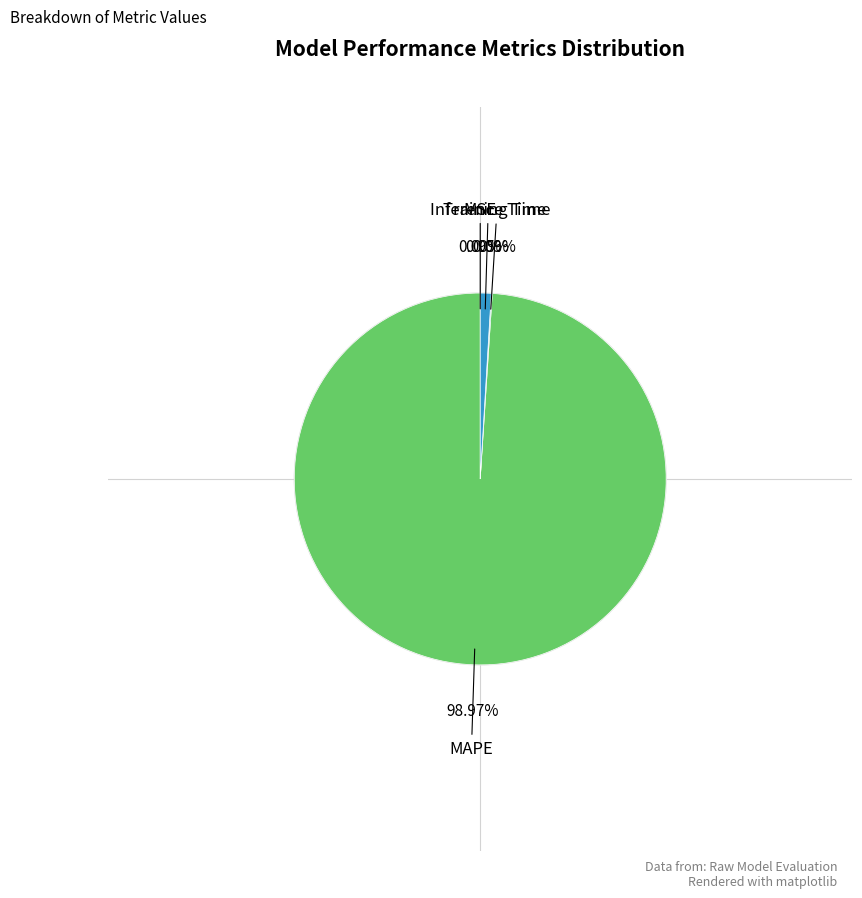

Is there a majority slice in this chart?

Yes